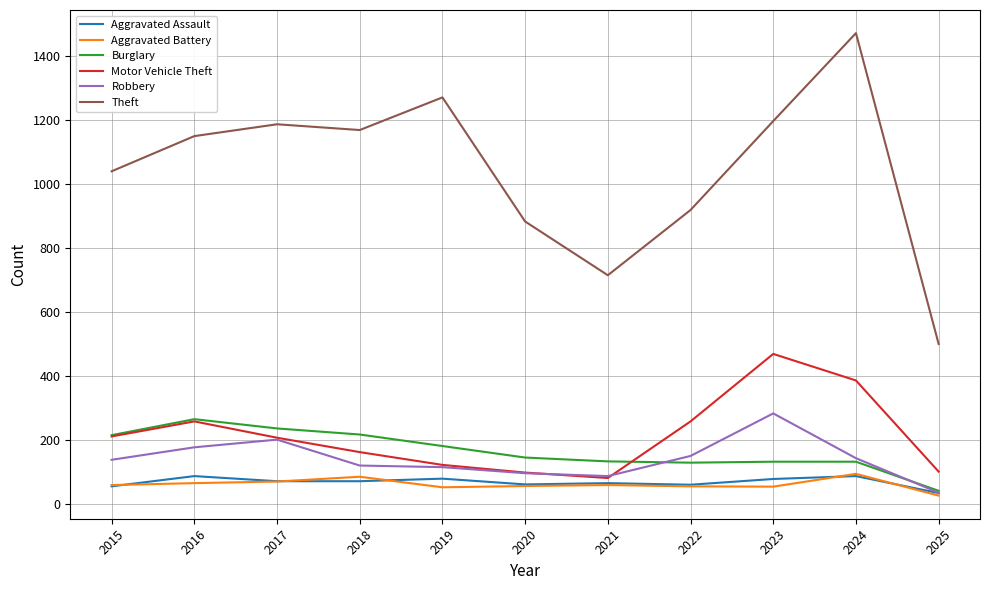

What is the greatest value displayed?

1473